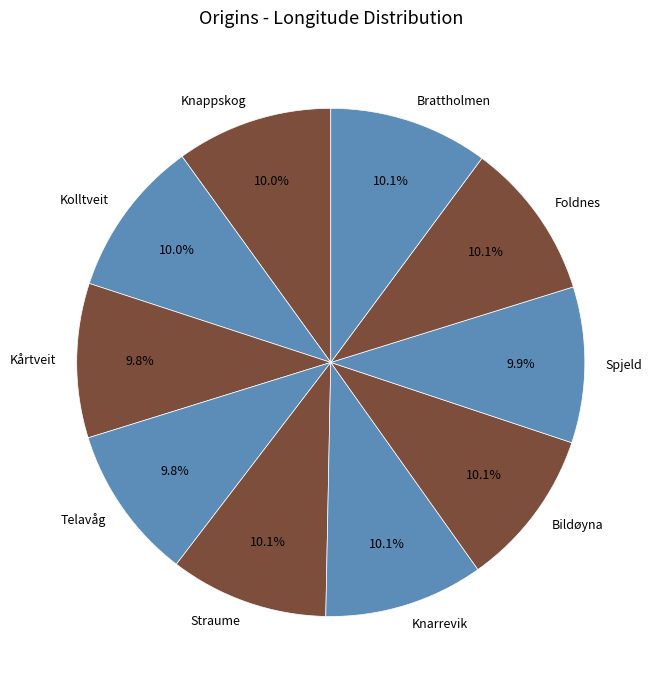

Approximately how many times larger is the value at Knappskog compared to Kårtveit?

1.0